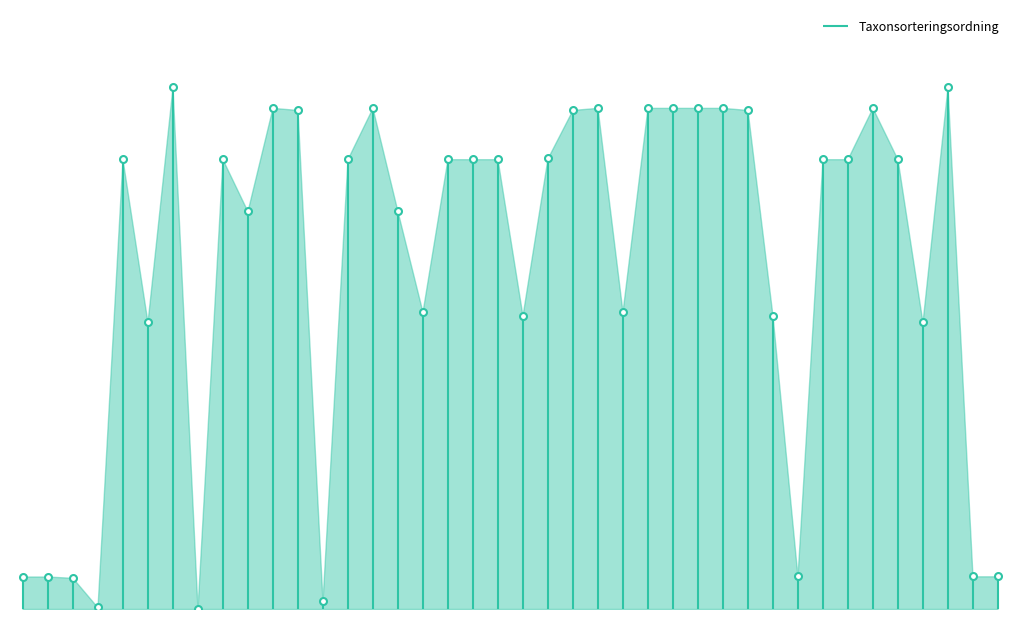

The chart shows a value of 0.0 at 0. True or false?

False